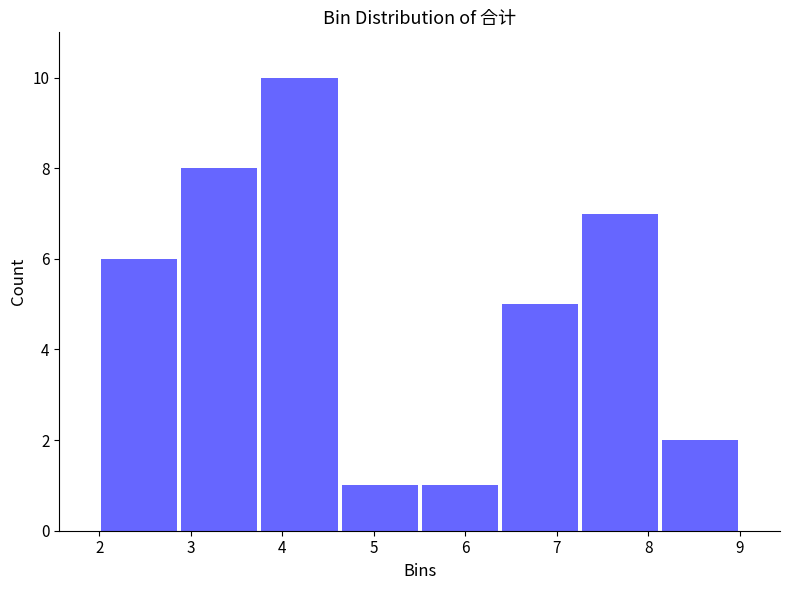

Reading left to right, list every bar in this chart as the range it spans on the x-axis followed by its height. Neither the bar edges nor the heights are printed on the chart, so give them approximately, as read against the axes.

2.0 to 2.9: 6
2.9 to 3.8: 8
3.8 to 4.6: 10
4.6 to 5.5: 1
5.5 to 6.4: 1
6.4 to 7.3: 5
7.3 to 8.1: 7
8.1 to 9.0: 2